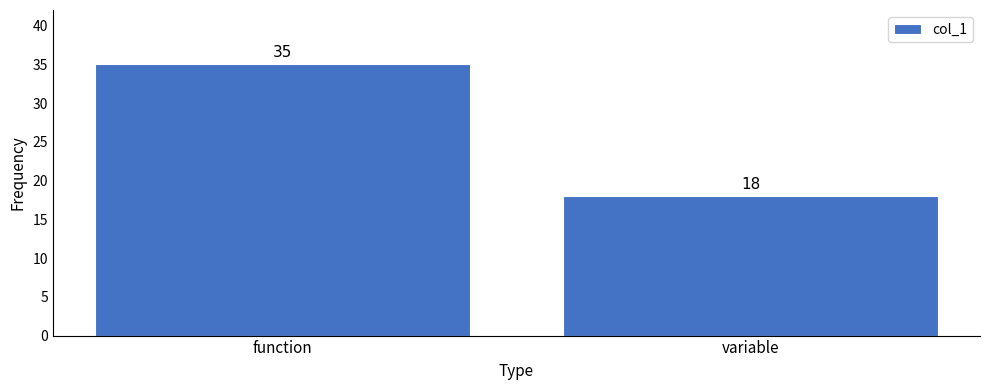

Reading left to right, extract all data points from this chart.

function=35	variable=18